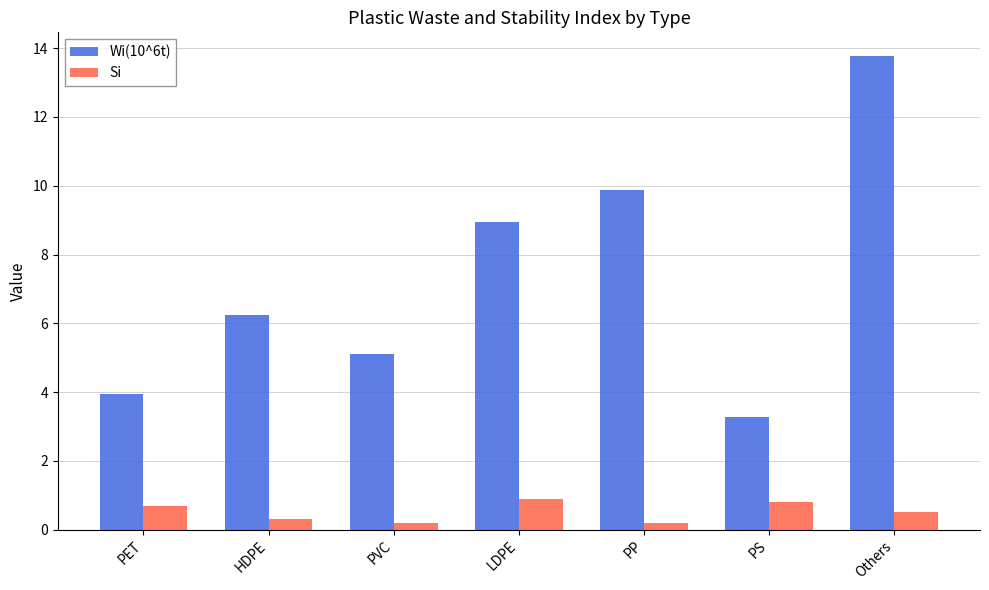

Is it true that Si equals 0.8 at PS?

True